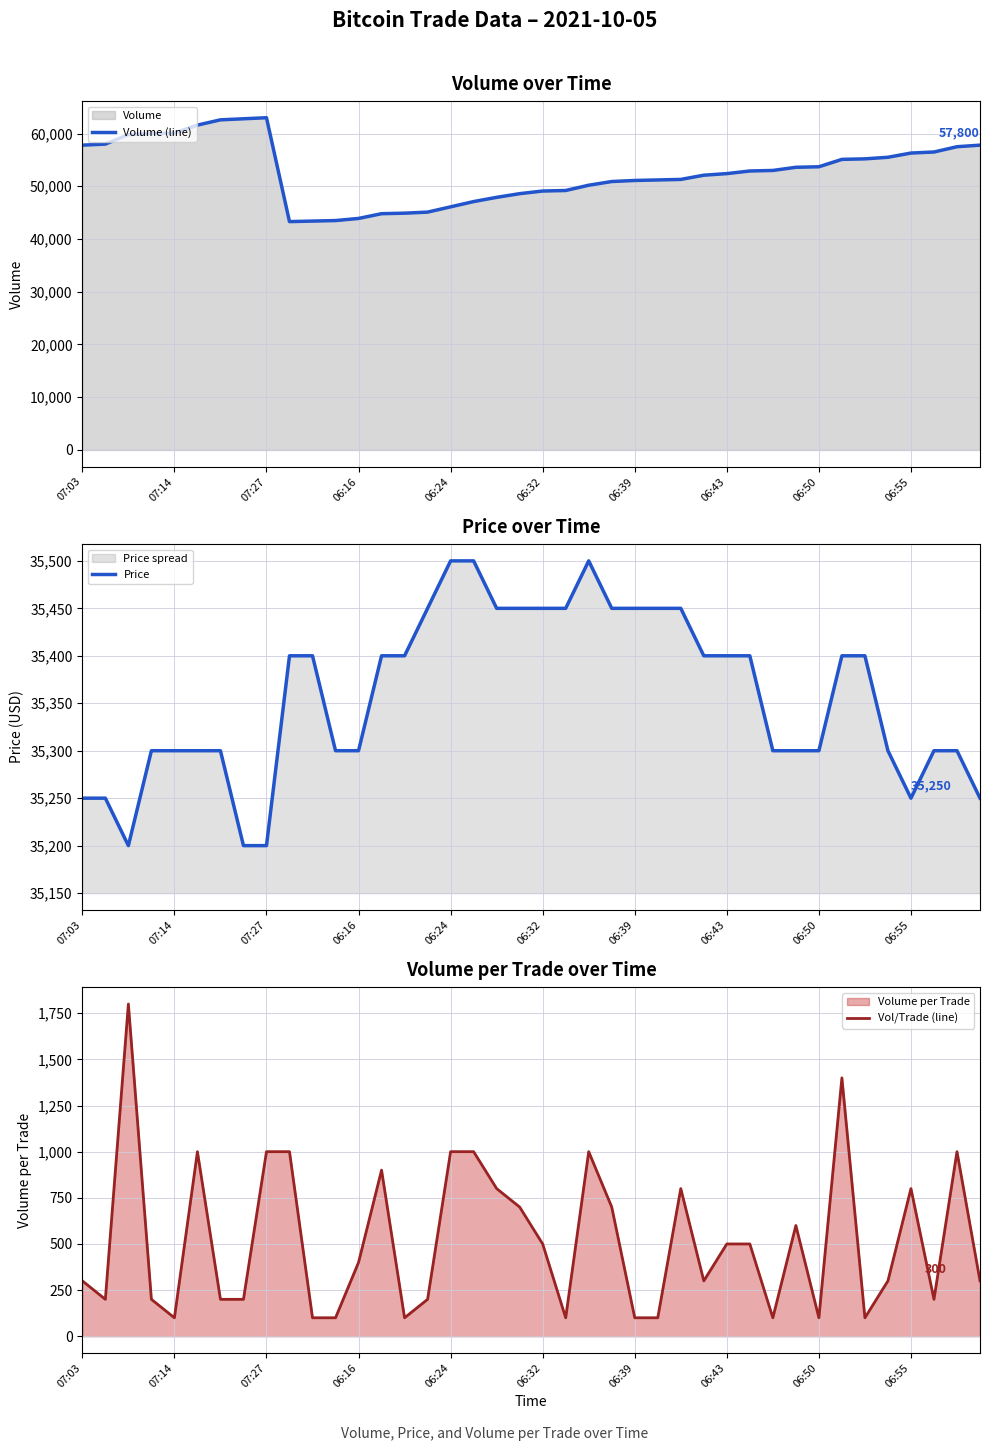

Where does the Price series first go above 35400?

15